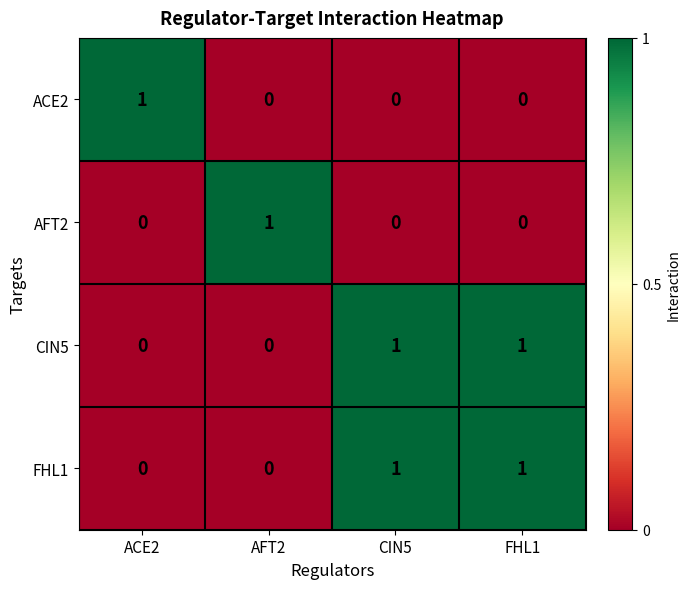

The value of AFT2 at AFT2 is 1. True or false?

True